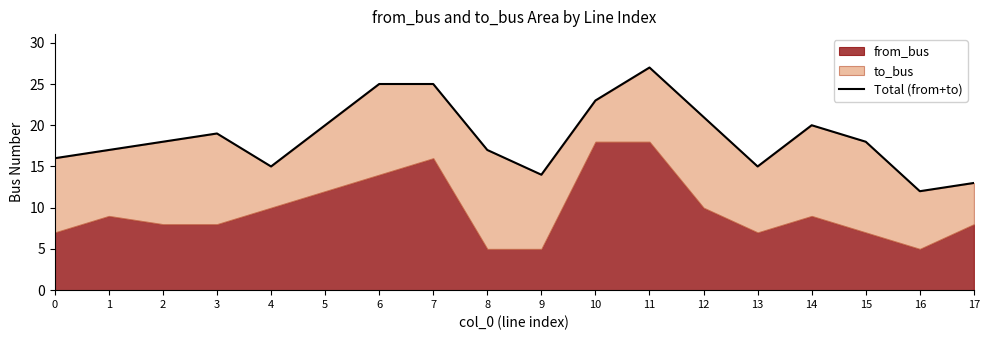

What is the difference between the values at 4 and 16?

3